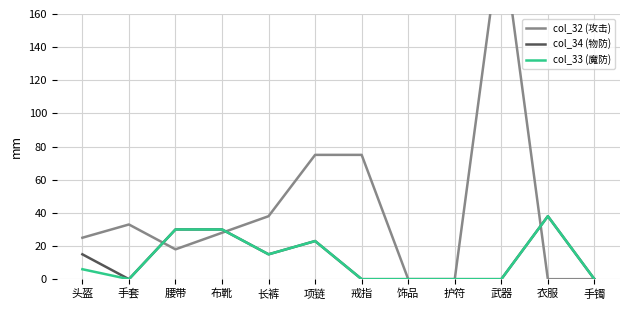

List the series in order of their peak value, highest first.

col_32 (攻击), col_34 (物防), col_33 (魔防)